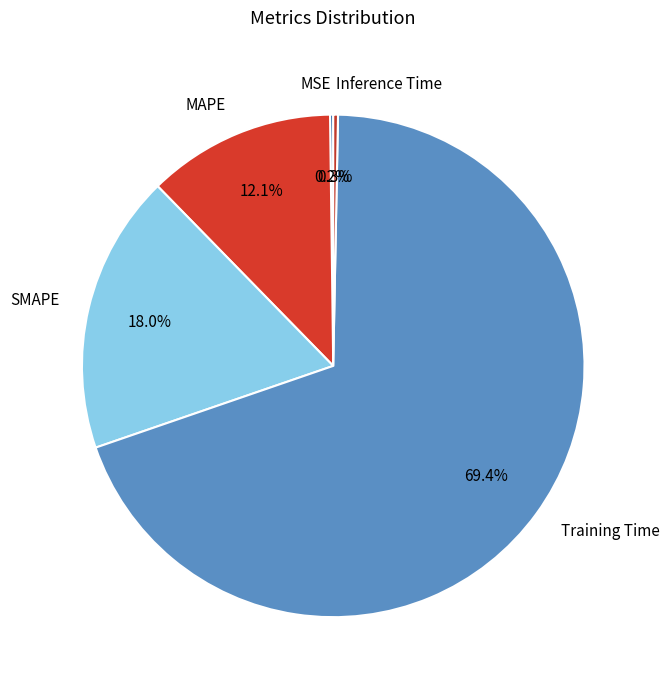

What is the largest slice in the pie chart?

Training Time